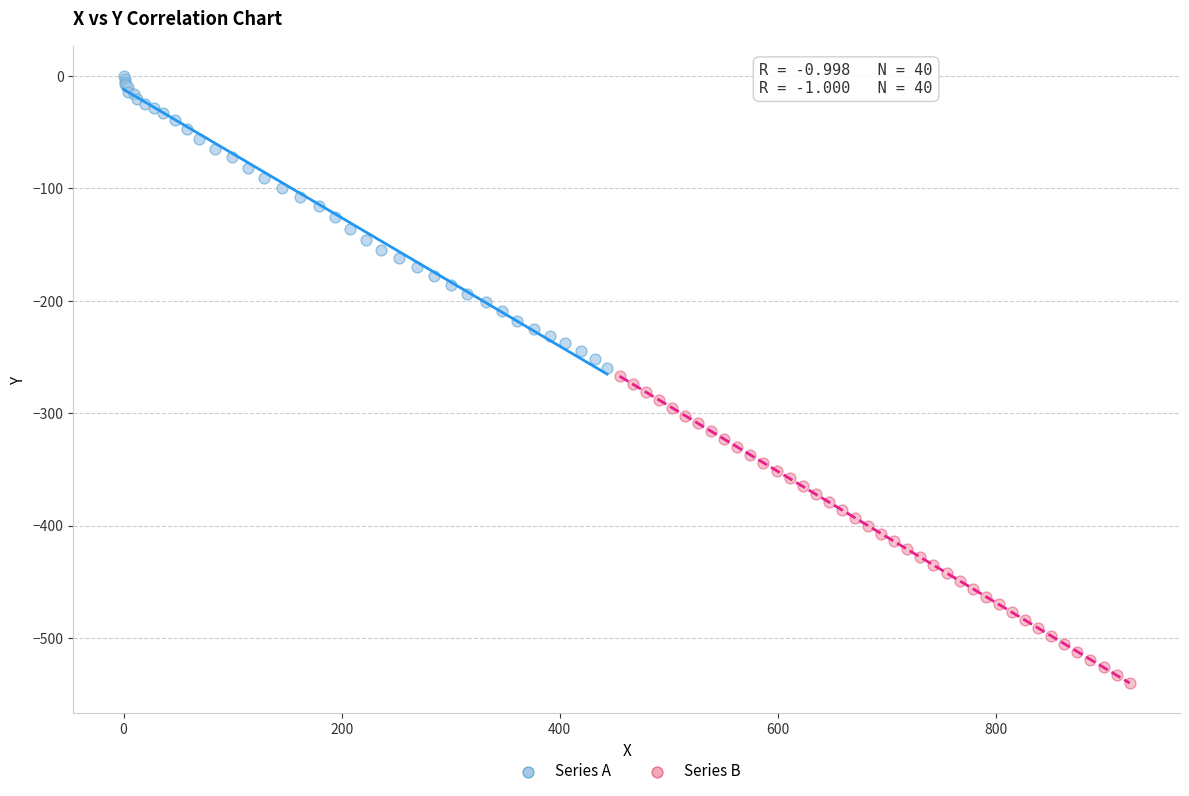

Which series reaches the maximum Y coordinate?

Series A